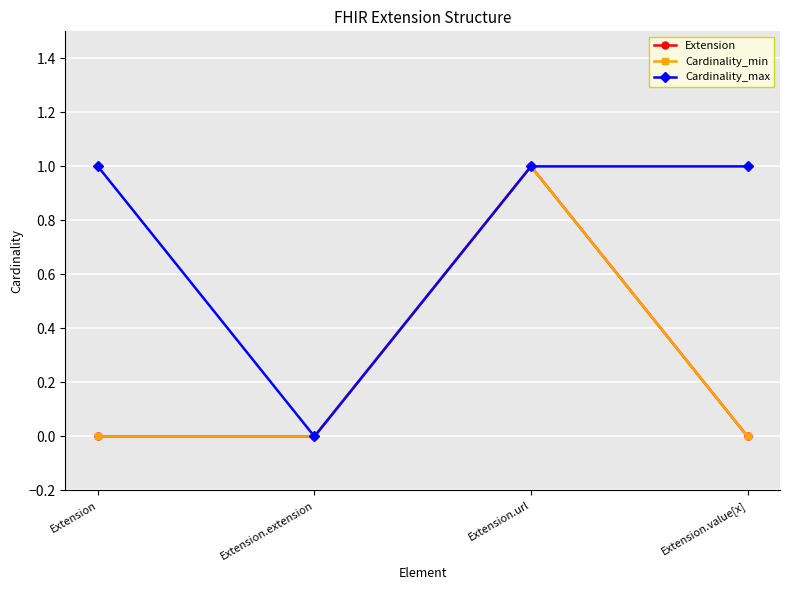

Which series has the largest total across all categories?

Cardinality_max